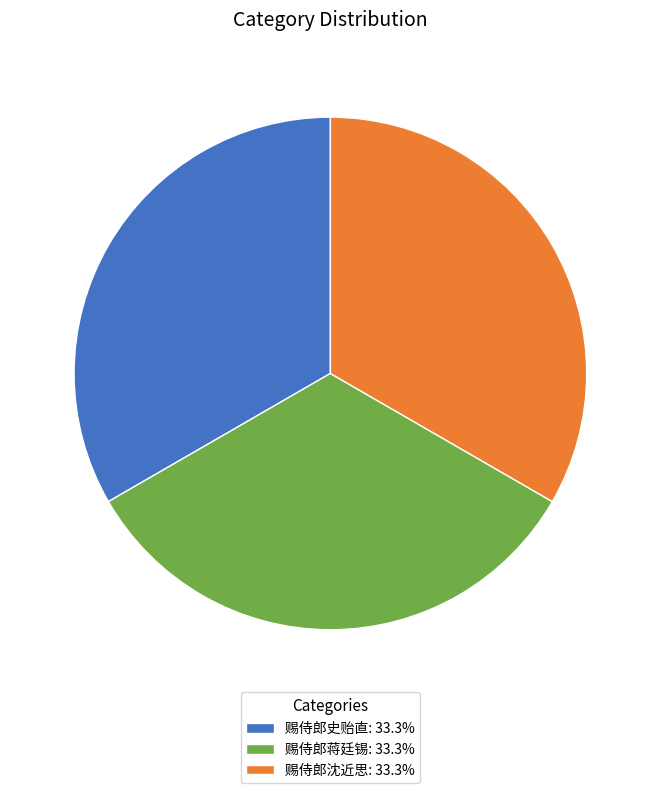

Do 赐侍郎蒋廷锡: 33.3% and 赐侍郎沈近思: 33.3% together represent more than half of the pie?

Yes